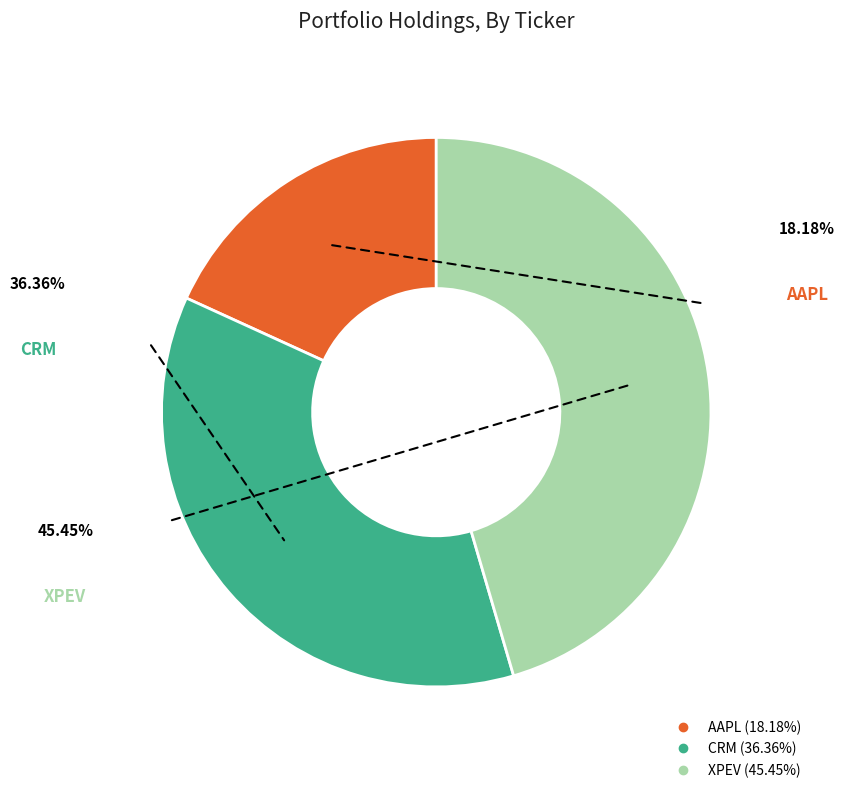

True or false: AAPL accounts for 10% of the total.

False